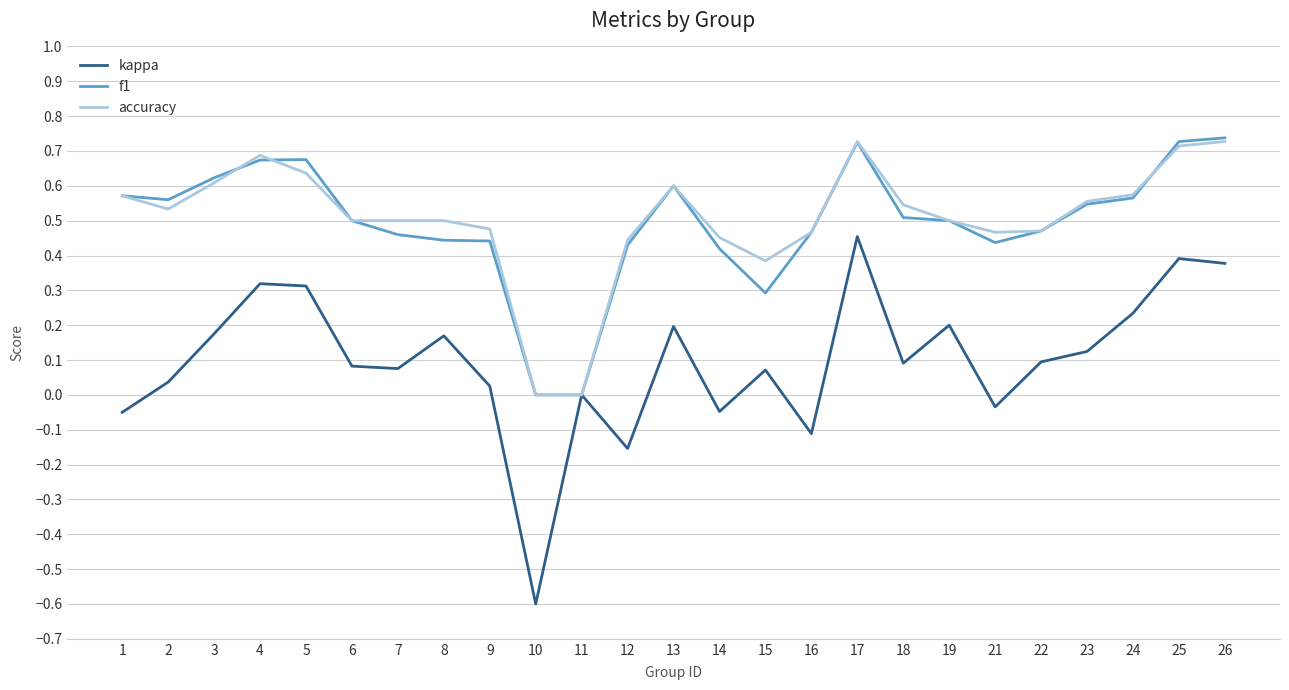

The f1 series shows 0.7 at 5. True or false?

True